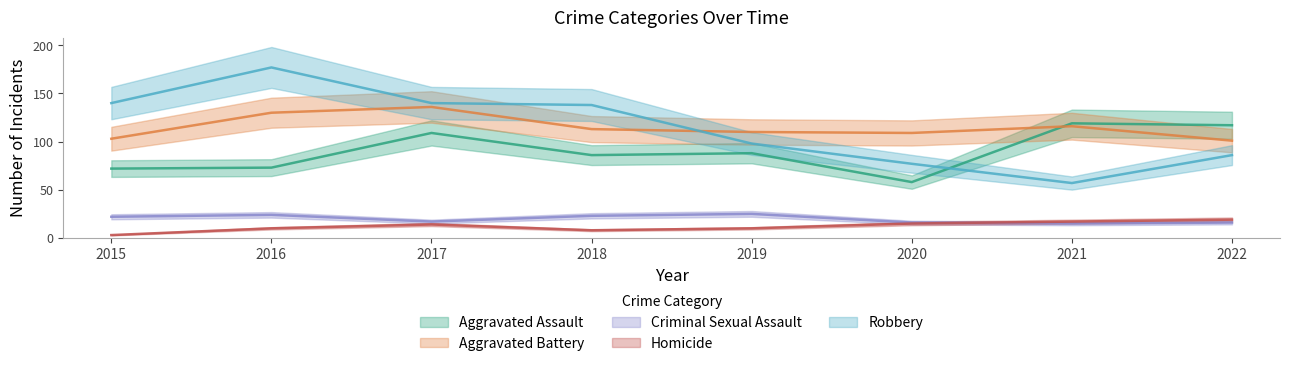

What is the value of the Robbery point at the 6th from the left?

77